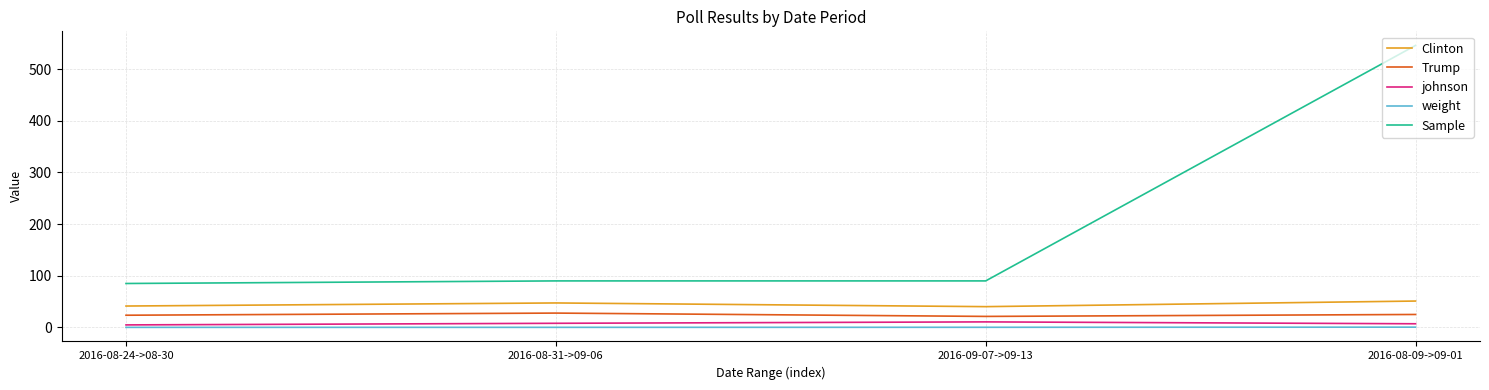

Is it true that Sample equals 155.3 at 2016-08-31->09-06?

False